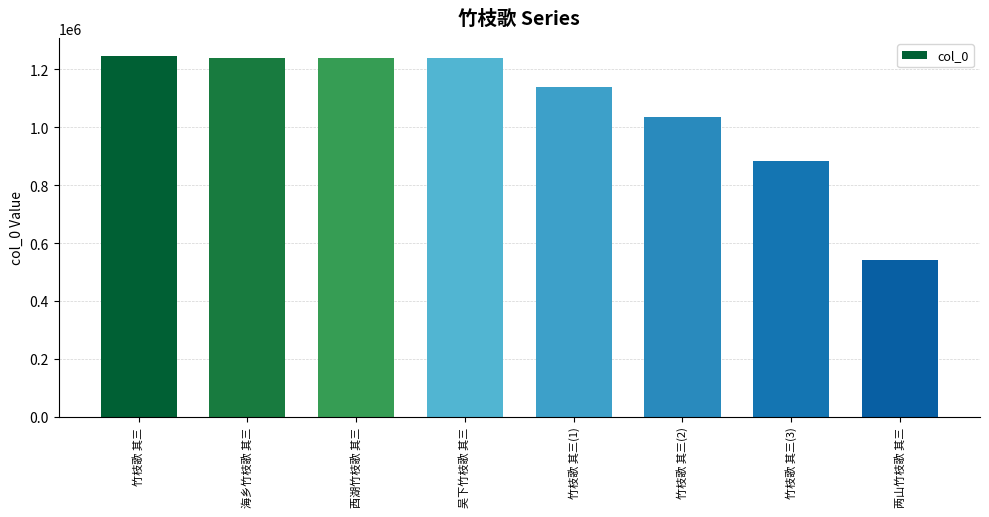

What is the maximum value shown in the chart?

1245964